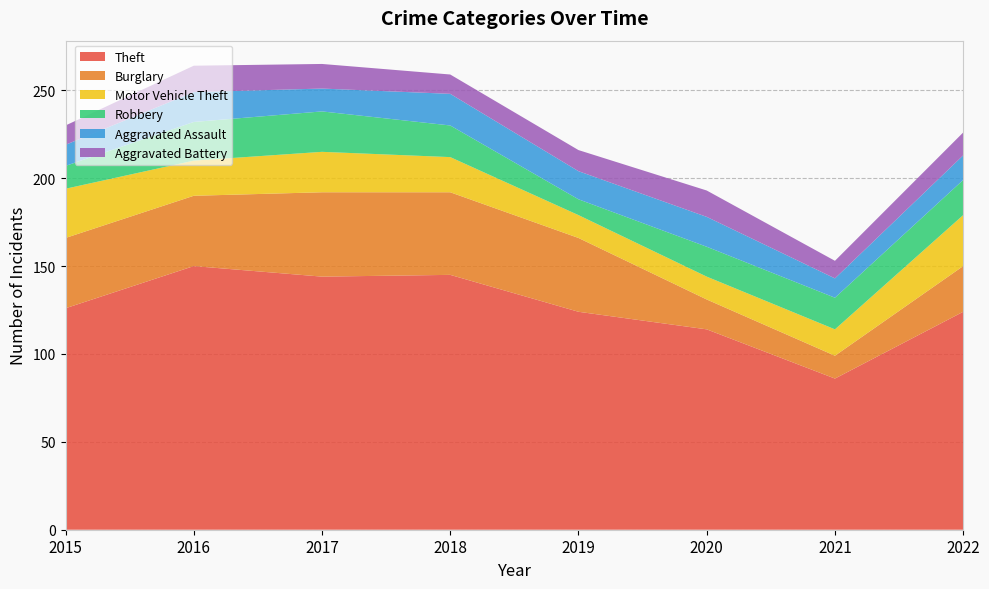

Reading left to right, list all the values displayed in this chart.

Theft: 2015=126	2016=150	2017=144	2018=145	2019=124	2020=114	2021=86	2022=124
Burglary: 2015=40	2016=40	2017=48	2018=47	2019=42	2020=17	2021=13	2022=26
Motor Vehicle Theft: 2015=28	2016=20	2017=23	2018=20	2019=13	2020=13	2021=15	2022=29
Robbery: 2015=13	2016=22	2017=23	2018=18	2019=9	2020=17	2021=18	2022=20
Aggravated Assault: 2015=12	2016=17	2017=13	2018=18	2019=16	2020=17	2021=11	2022=14
Aggravated Battery: 2015=11	2016=15	2017=14	2018=11	2019=12	2020=15	2021=10	2022=13